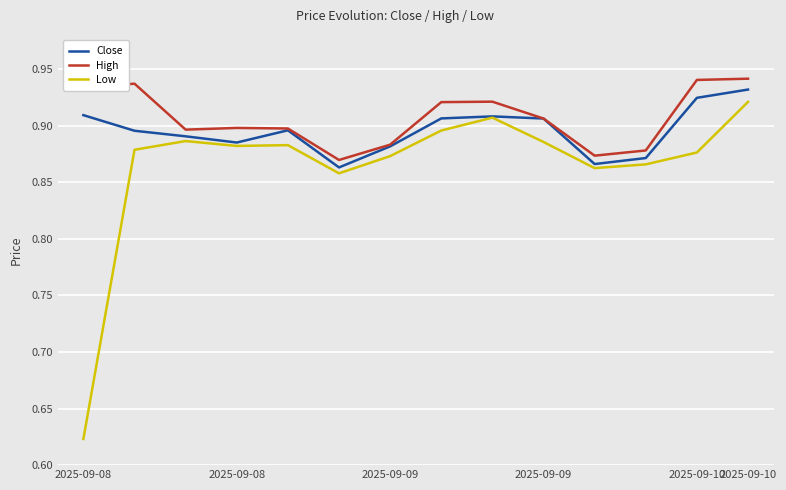

List the series in order of their overall mean, highest first.

High, Close, Low